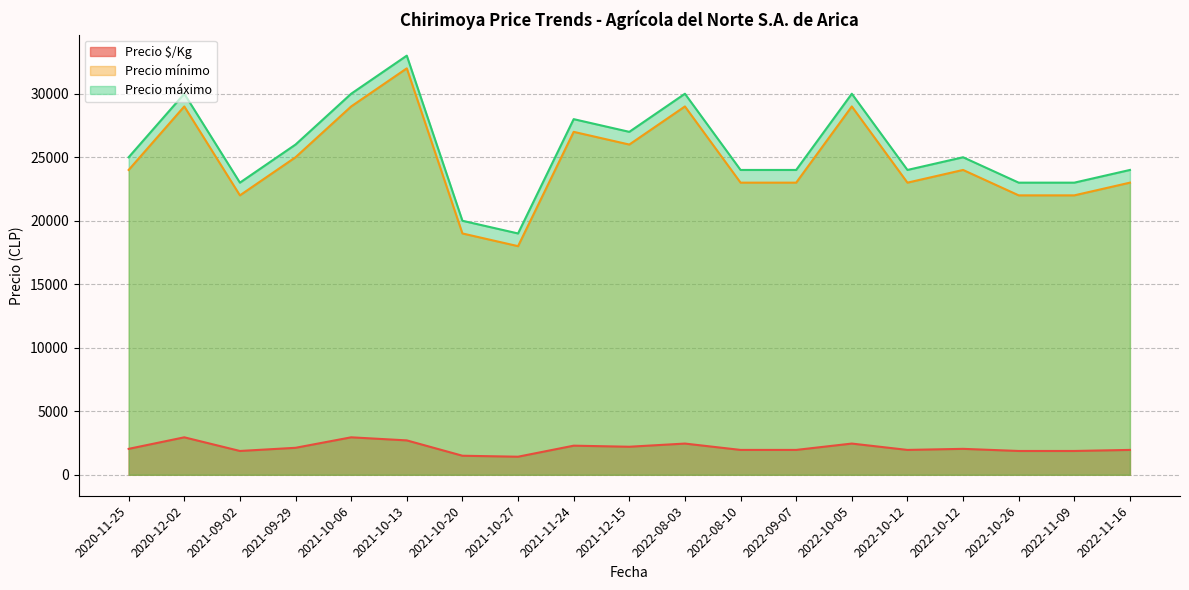

Which series has the largest total across all categories?

Precio máximo